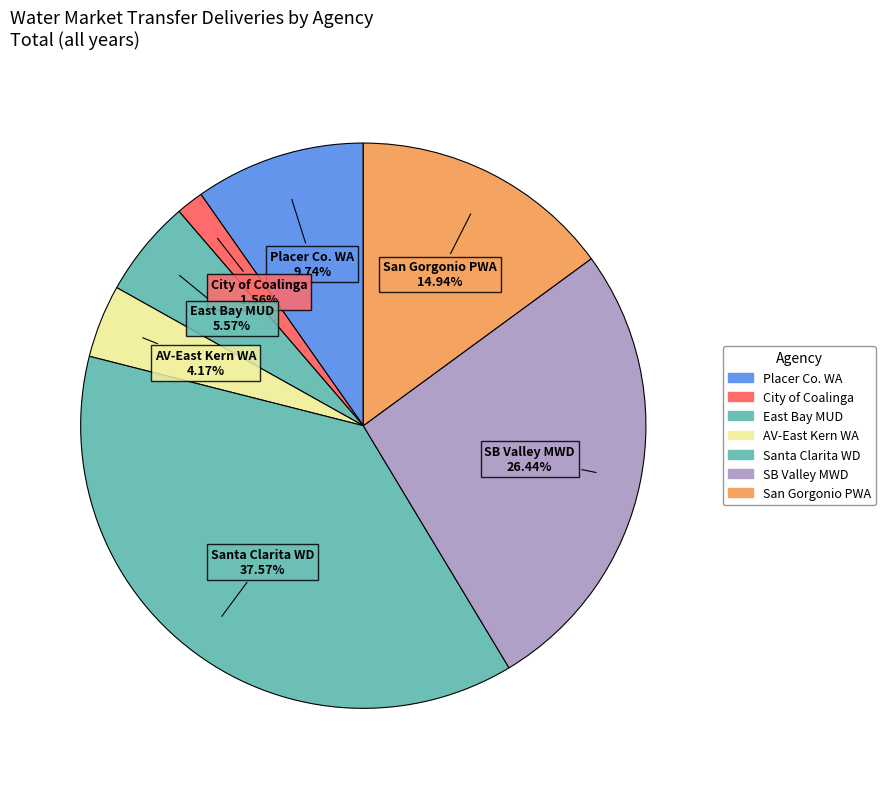

How many slices are in this pie chart?

7